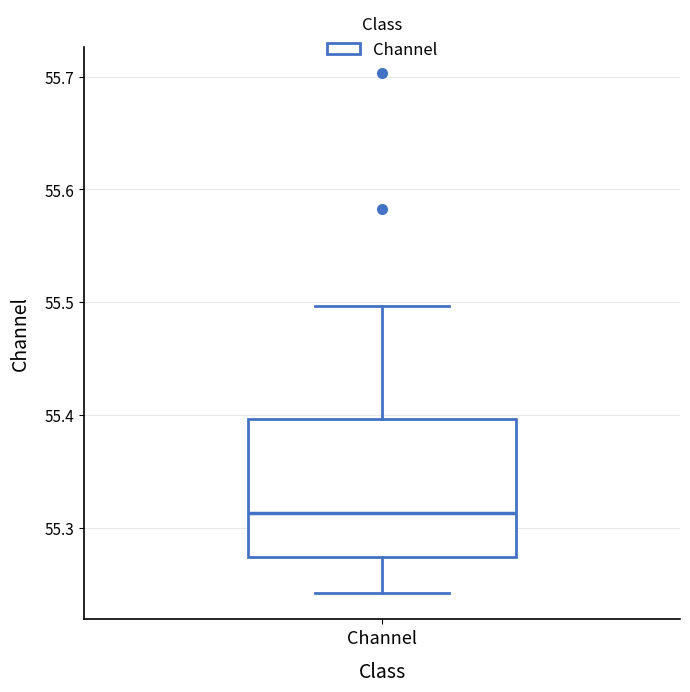

Where is the upper edge of the box for Channel on the y-axis? The values are not printed on the chart, so give them approximately, as read against the axis.

55.40